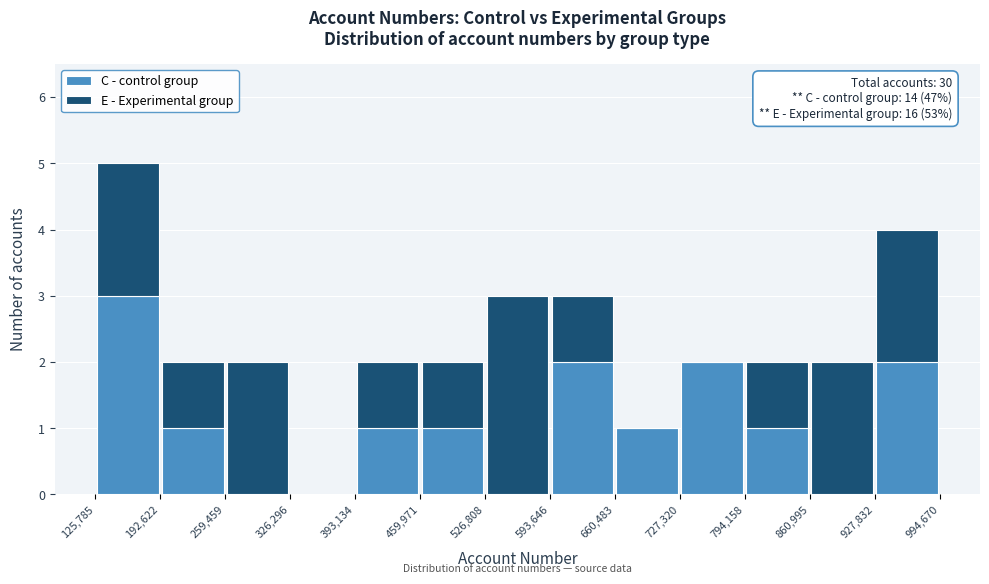

Which range on the x-axis has the tallest stacked bar (by total height)?

125,785 to 192,622